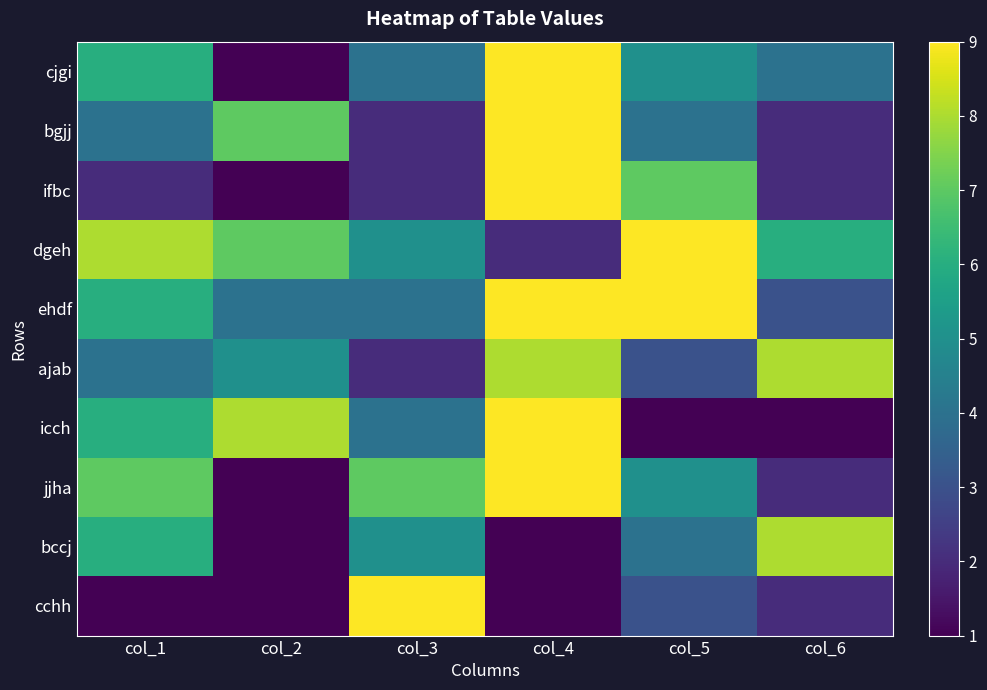

At which category is the sum across all series the highest?

col_4